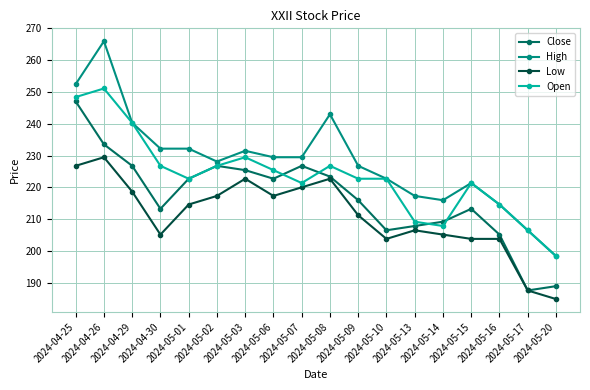

Where is Close nearest to the value 217?

2024-05-09